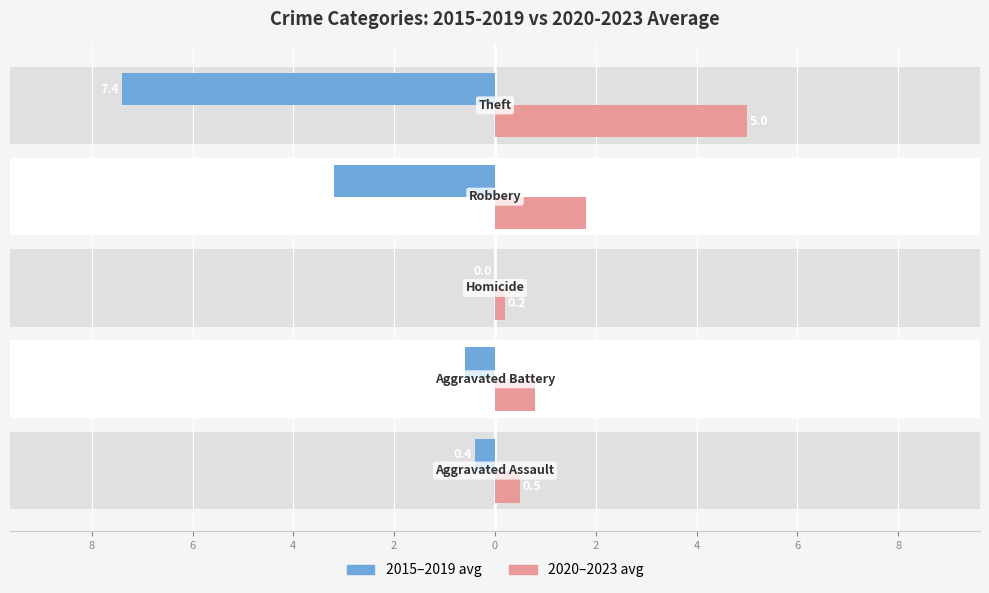

Which series has the largest range (max minus min)?

2015–2019 avg